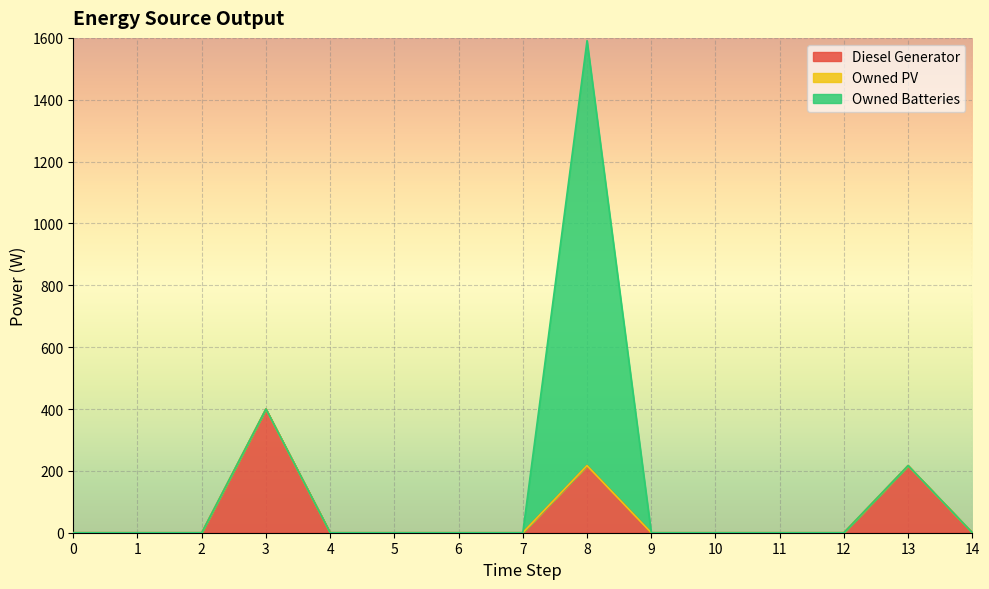

Count the number of categories in the chart.

15